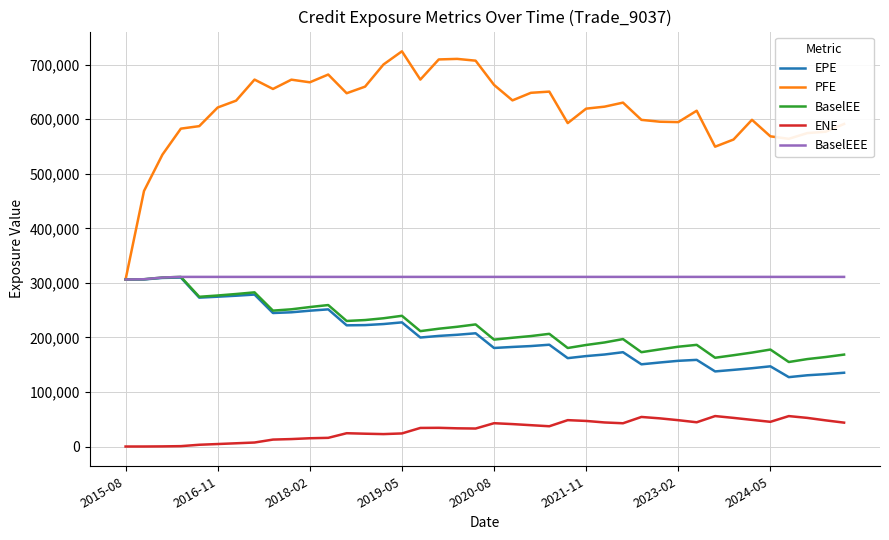

What is the maximum value for BaselEE?

310941.0